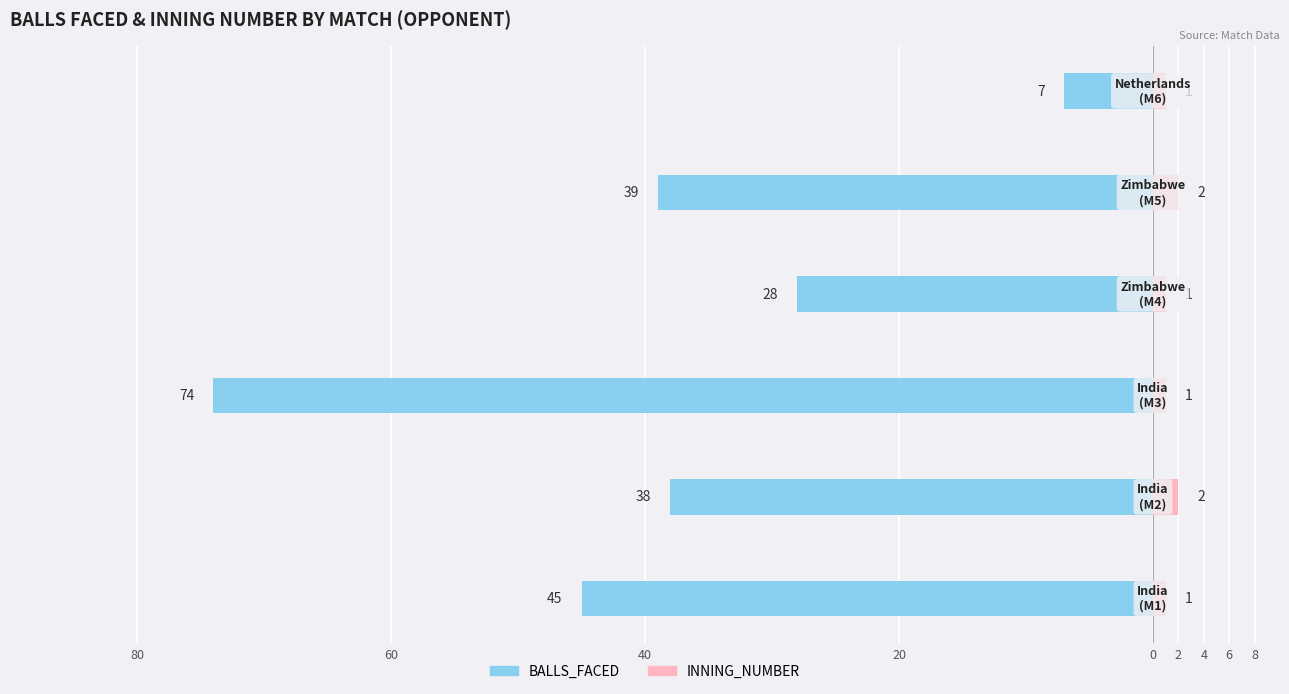

What position from the left is 2?

6